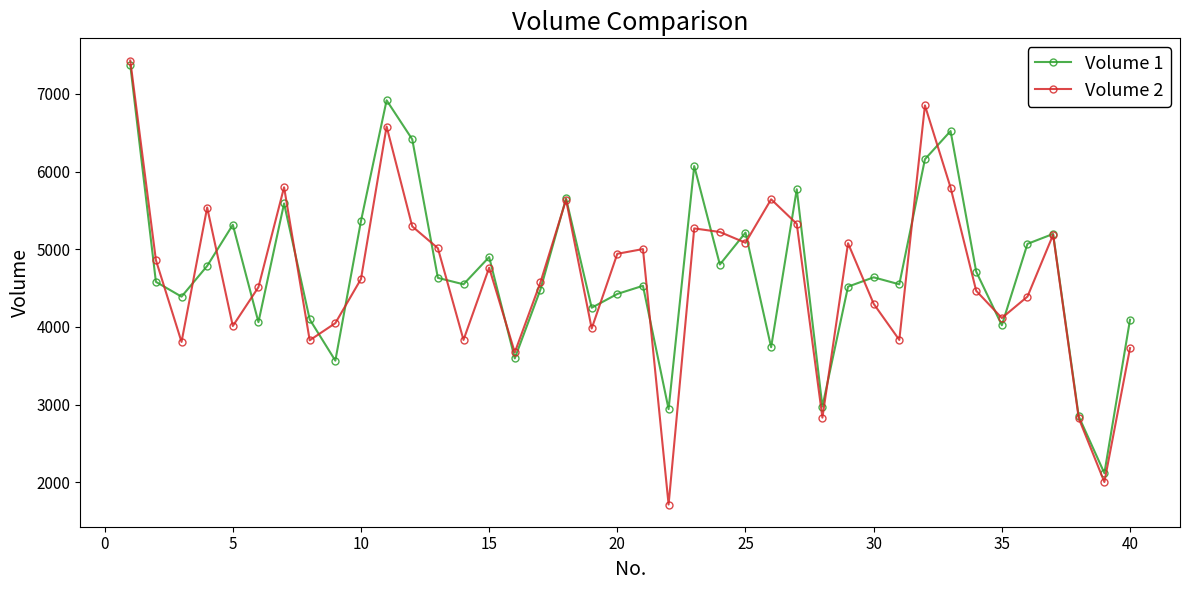

True or false: Volume 1 has more than 0 points higher than both neighbors.

True